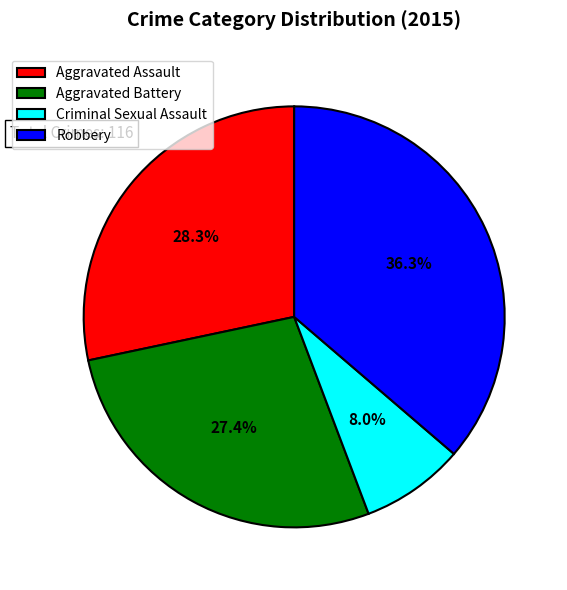

What portion of the pie excludes Aggravated Assault?

71.7%